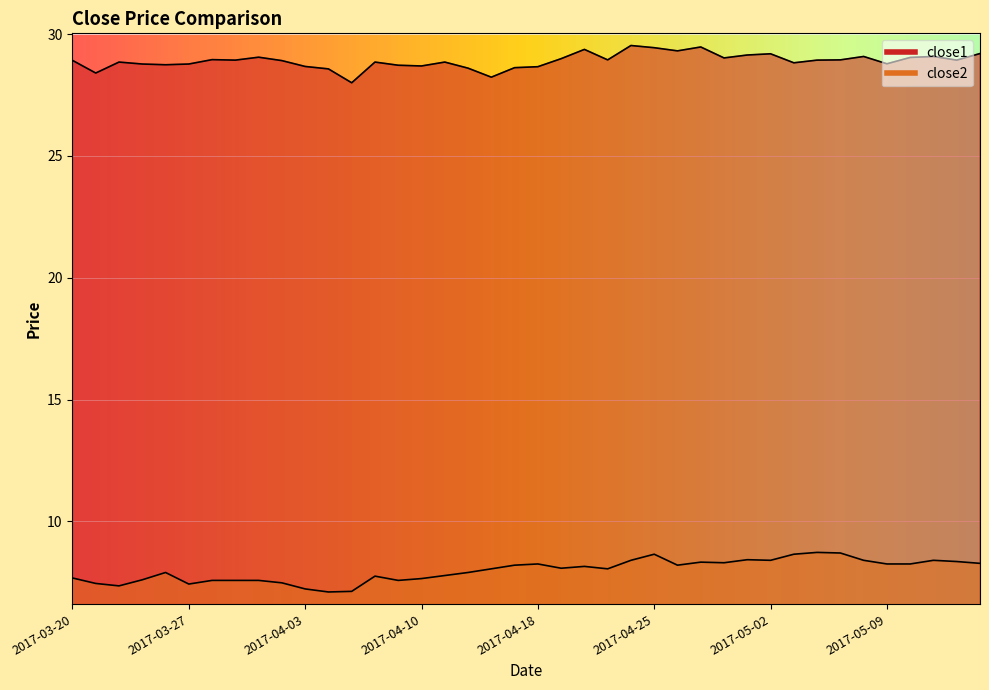

Where is the first local minimum for close1?

2017-03-21